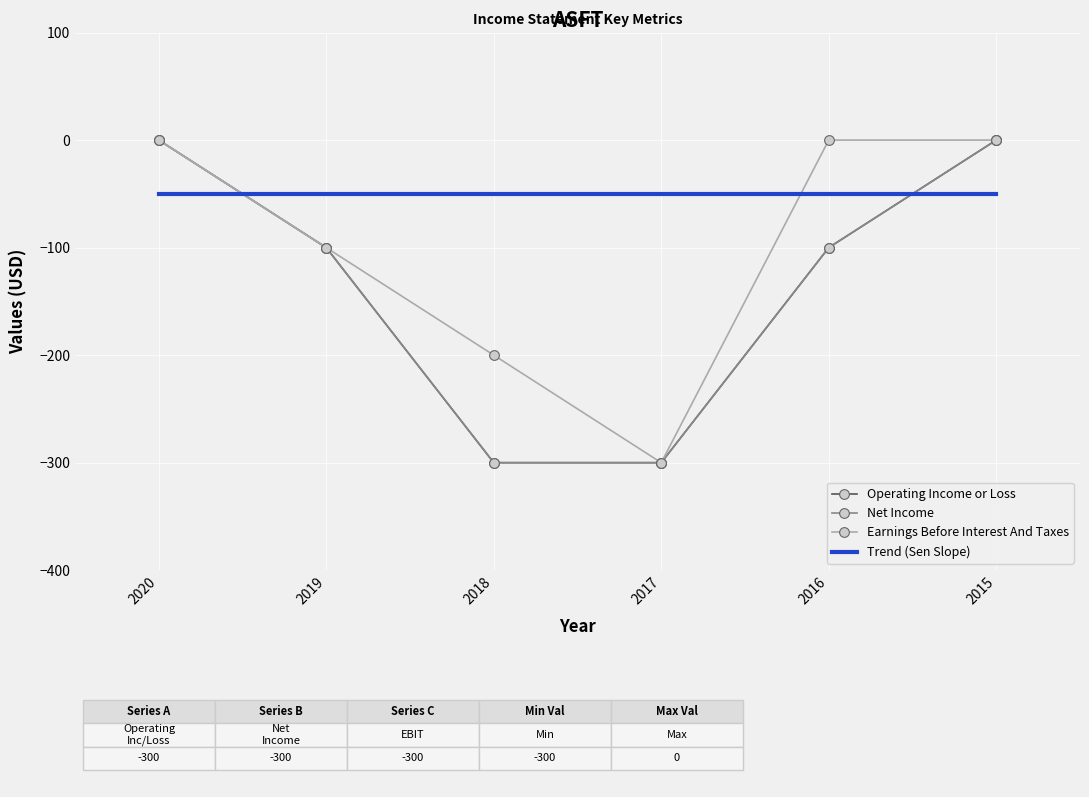

At which category does the chart reach its minimum across all series?

2018